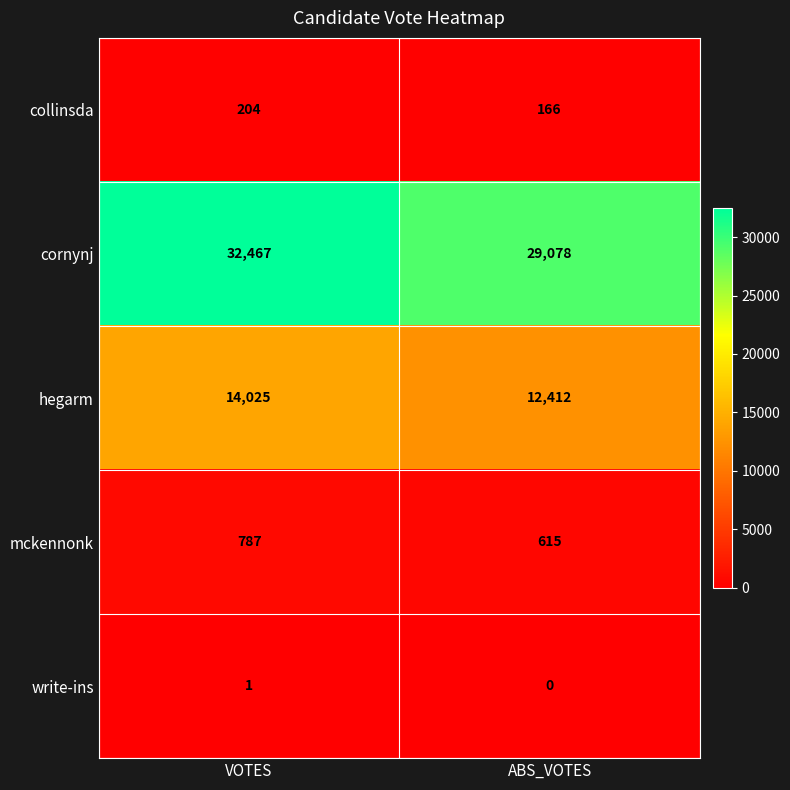

Where is cornynj nearest to the value 30772?

ABS_VOTES